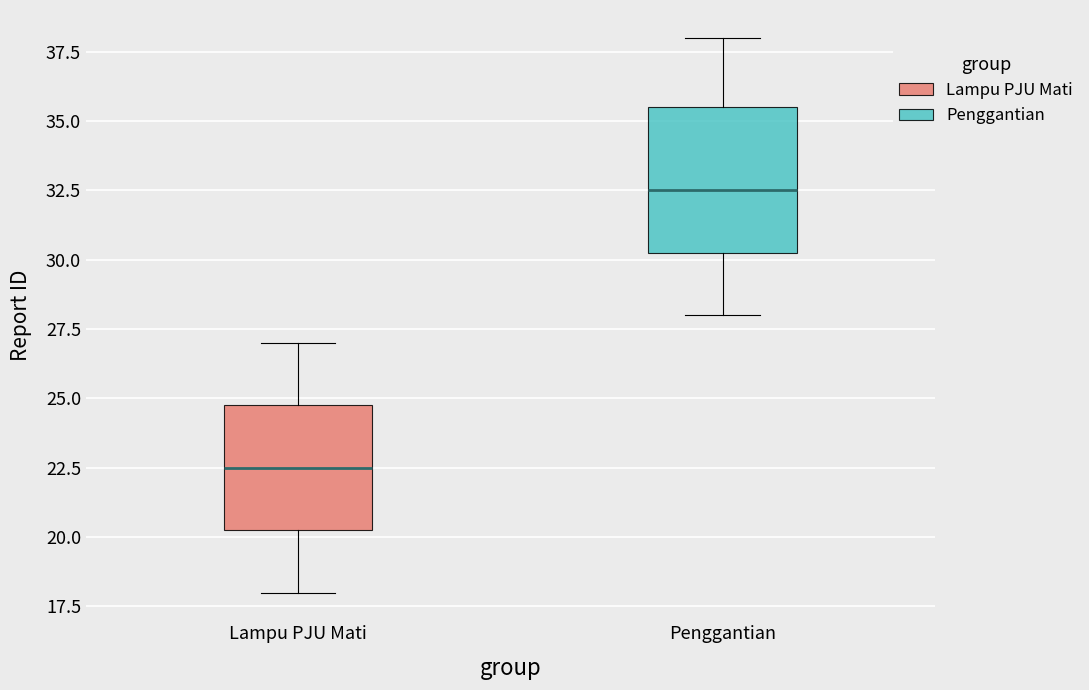

Which box is the tallest, from its lower edge to its upper edge?

Penggantian